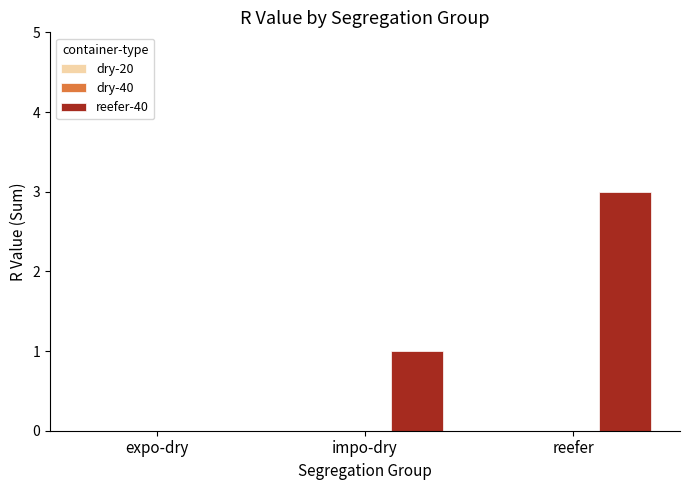

Is it true that the value at impo-dry is 1?

True